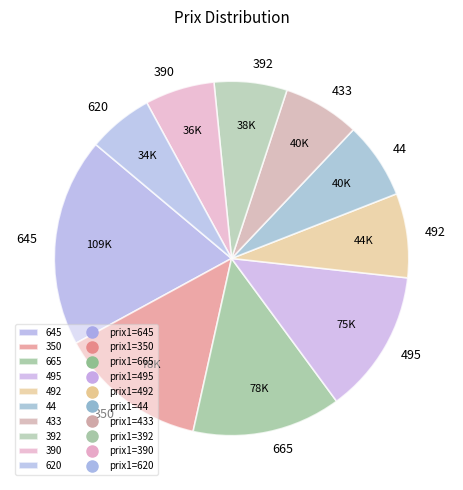

Which slice is the largest?

645